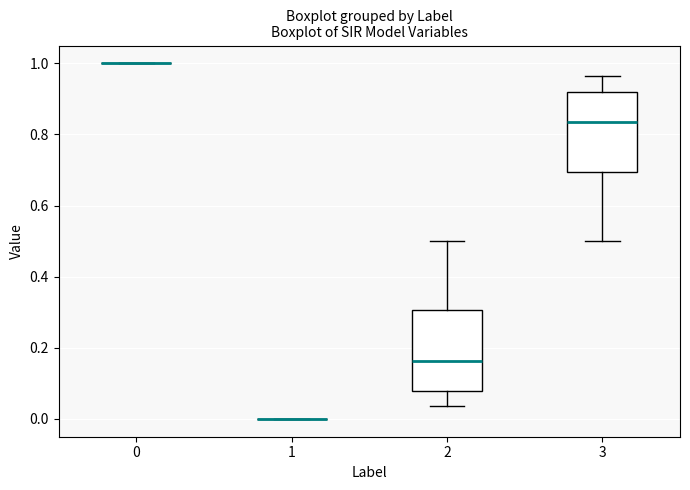

Reading left to right, read every box against the y-axis: the position of its median line, the range the box covers, and the ends of its whiskers. The values are not printed on the chart, so give them approximately, as read against the axis.

0: box collapsed to a line at 1.00, whiskers 1.00 to 1.00
1: box collapsed to a line at 0.00, whiskers 0.00 to 0.00
2: median 0.16, box 0.08 to 0.30, whiskers 0.04 to 0.50
3: median 0.84, box 0.70 to 0.92, whiskers 0.50 to 0.96